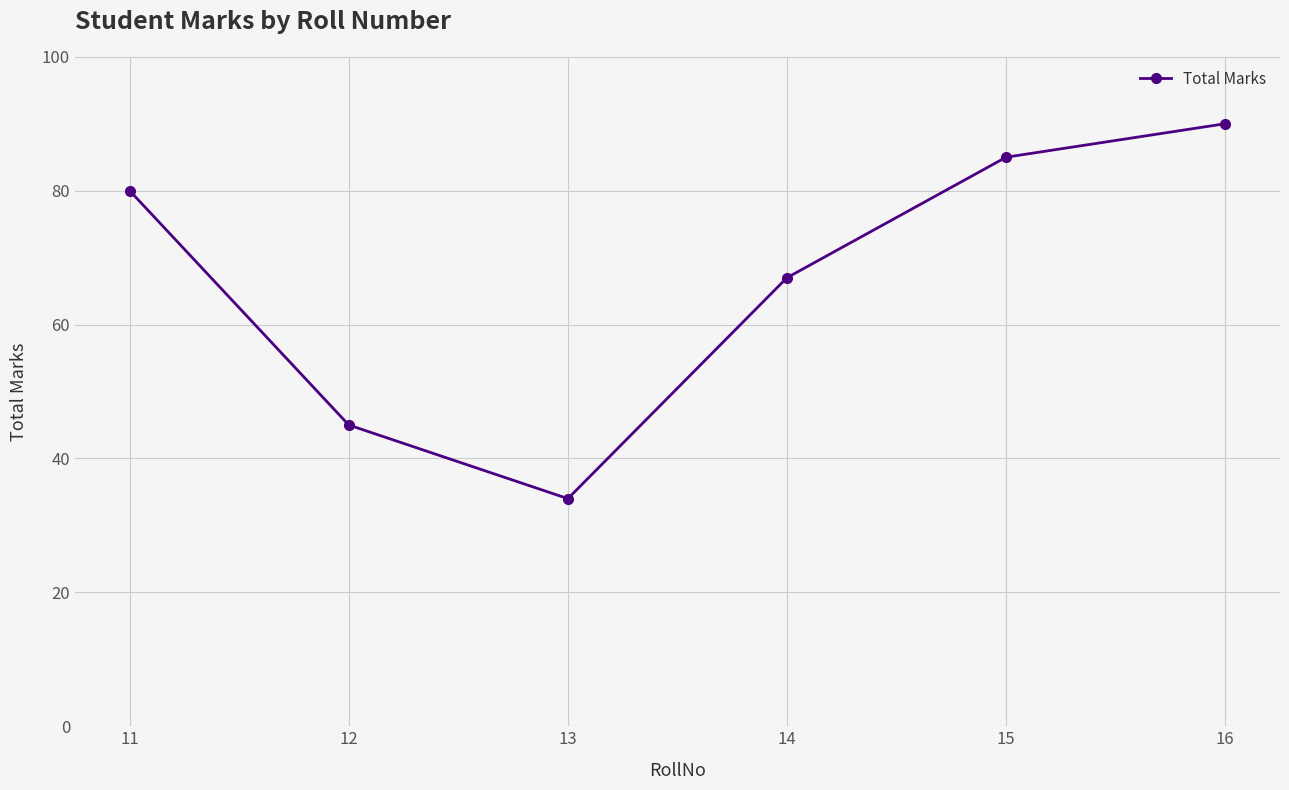

How many lines are shown in the chart?

1